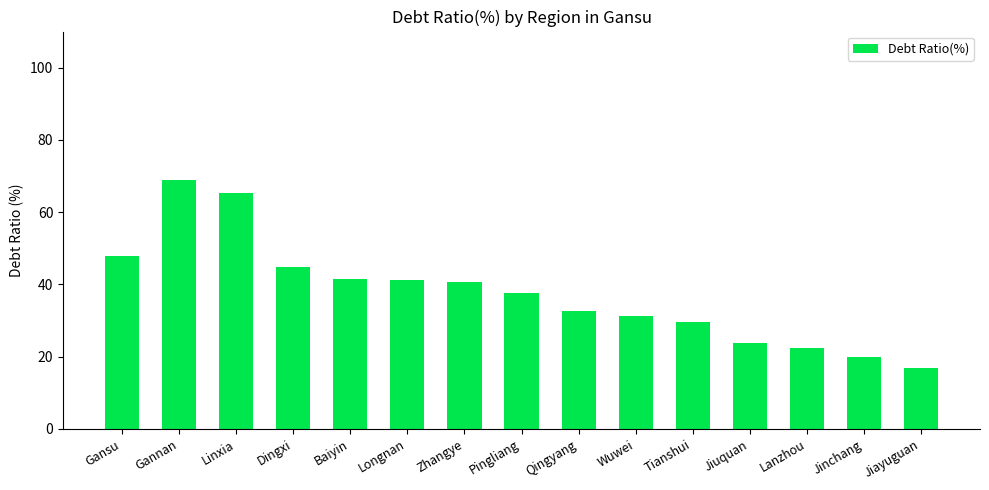

What is the ratio of the value at Jiayuguan to the value at Lanzhou?

0.7